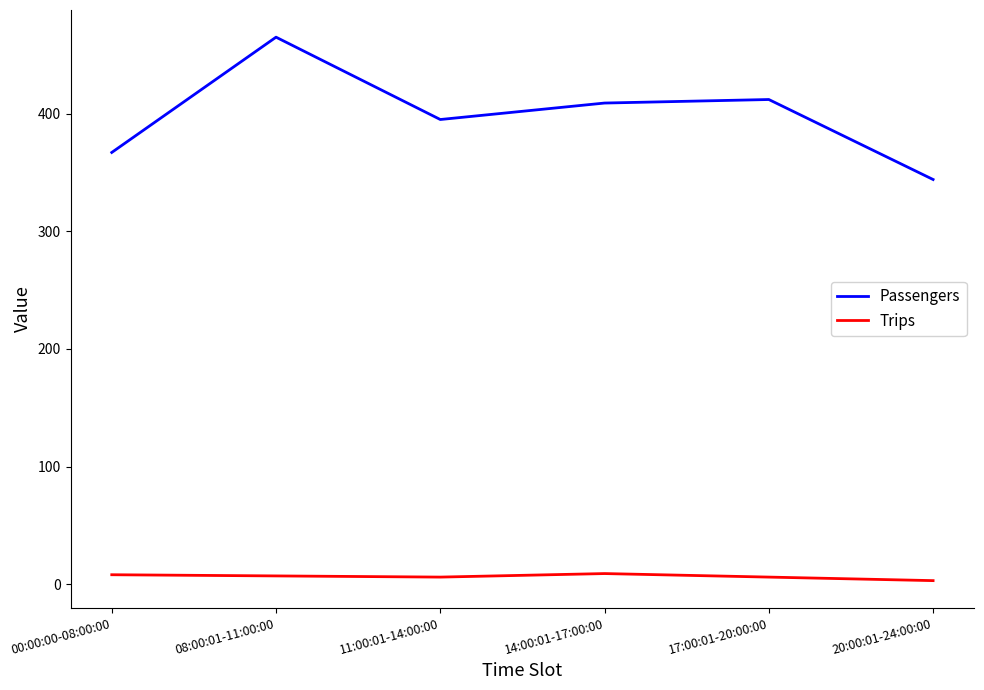

At which category is the sum across all series the highest?

08:00:01-11:00:00